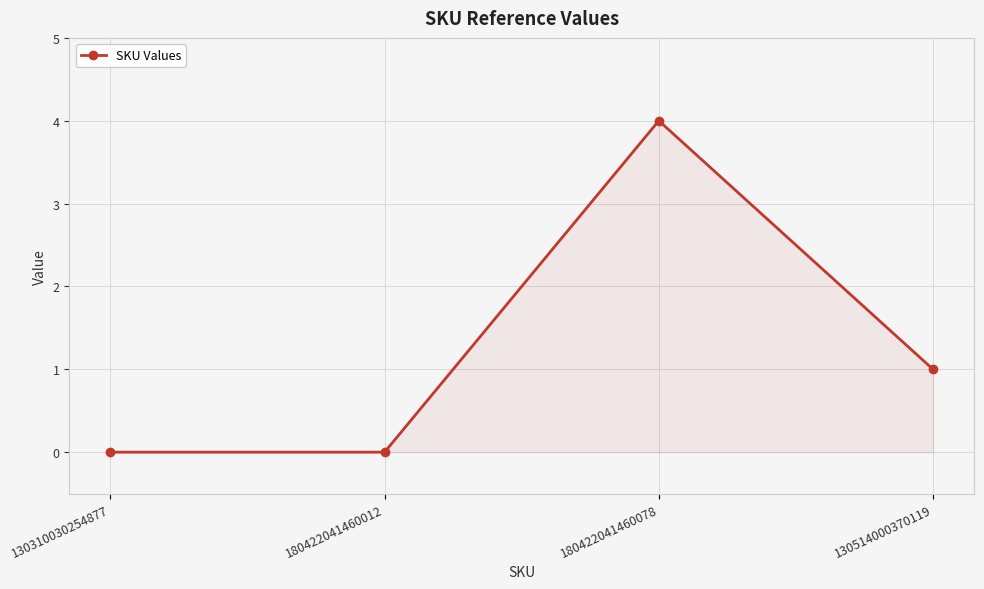

What is the difference between the values at 180422041460078 and 130310030254877?

4